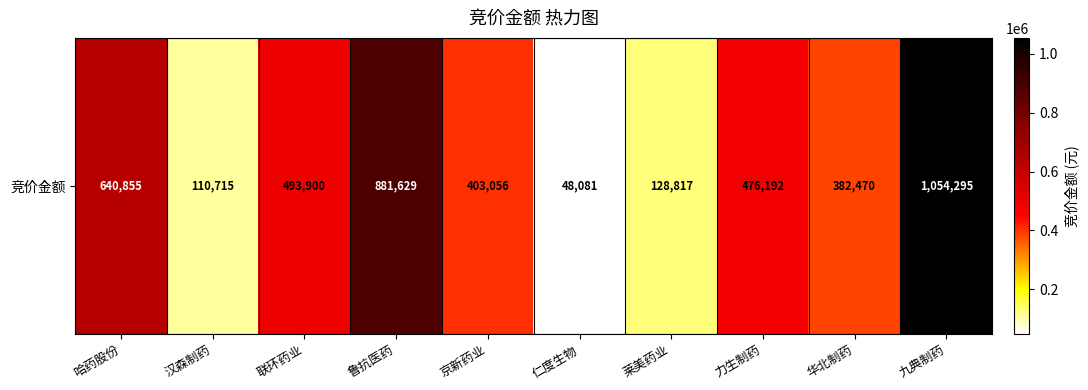

True or false: the data shows 22098 at 仁度生物.

False